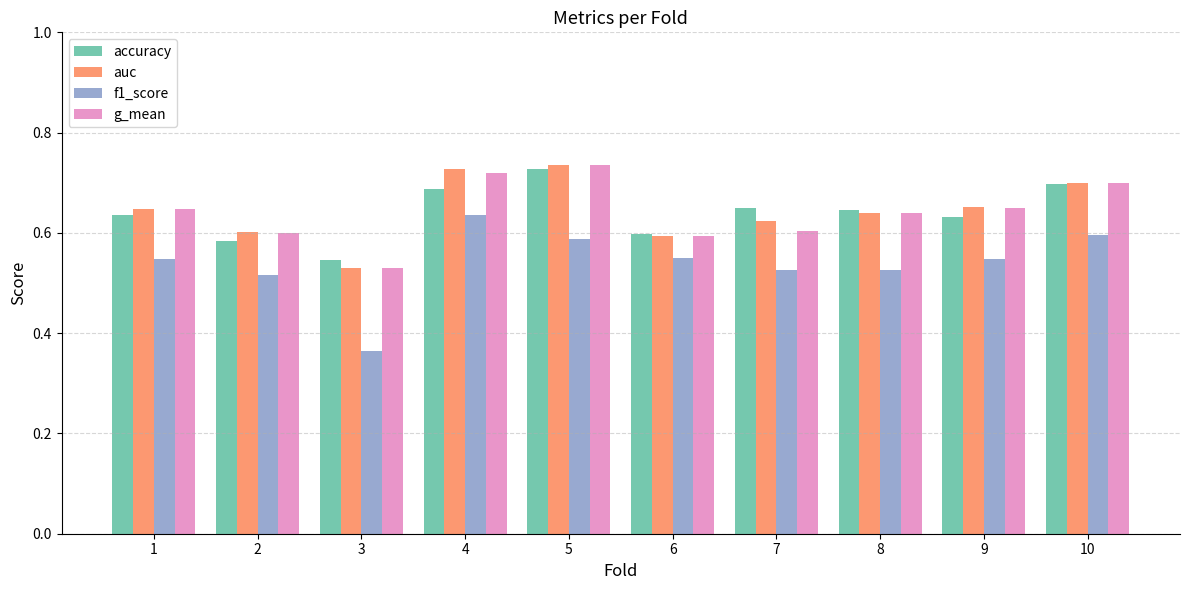

True or false: f1_score has a value of 0.1 at 5.

False